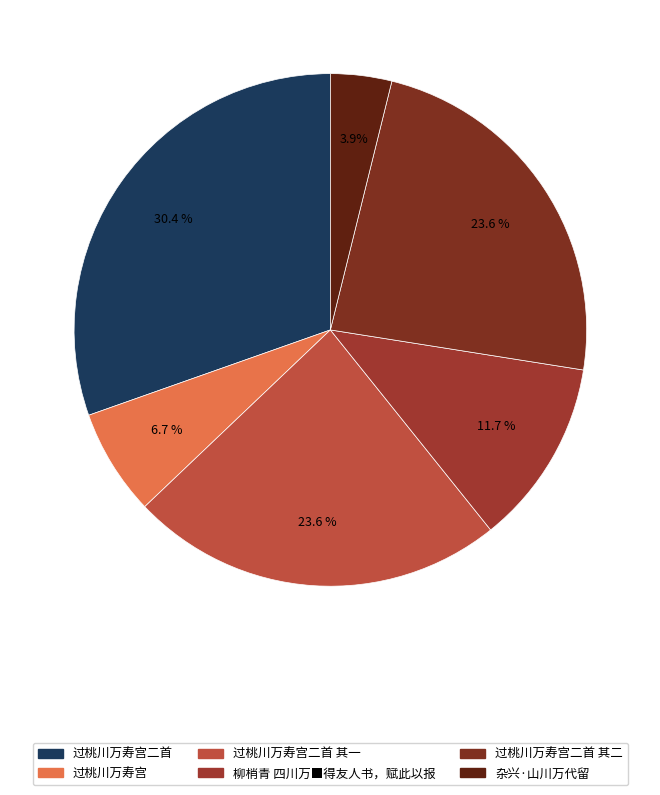

How many slices are in this pie chart?

6